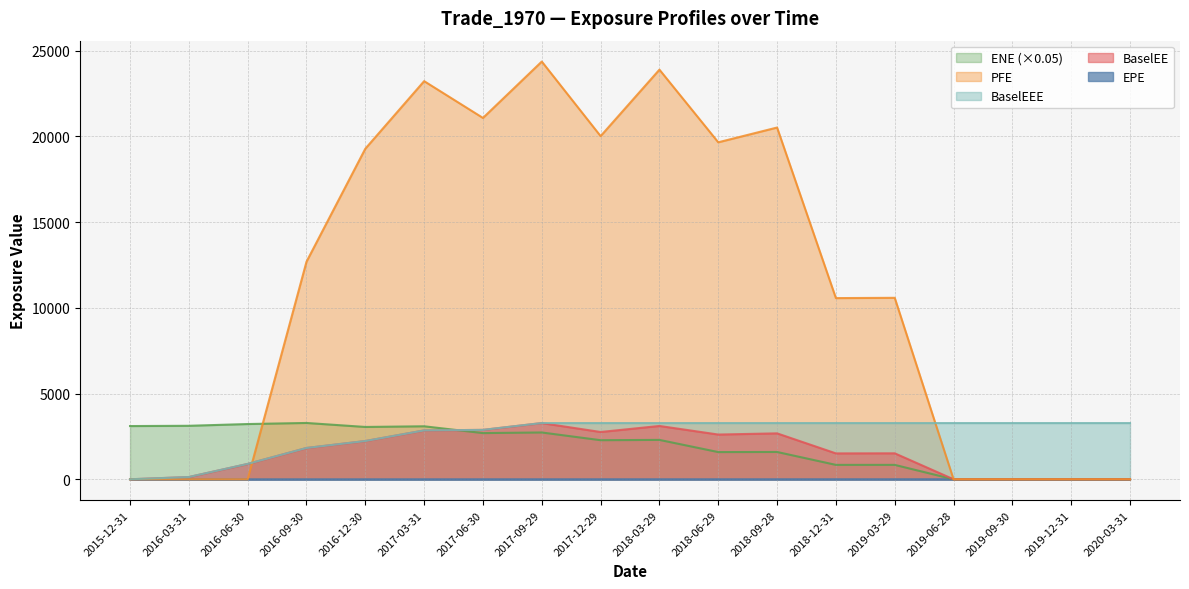

What is the sum of the BaselEEE values at 2017-03-31 and 2016-12-30?

5080.0